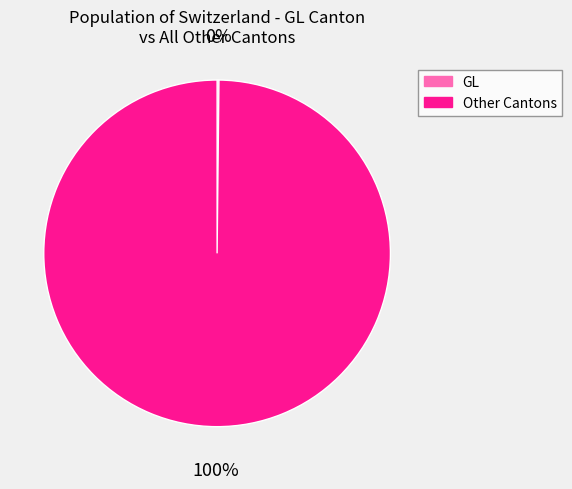

To the nearest percent, what is the average slice percentage?

50%